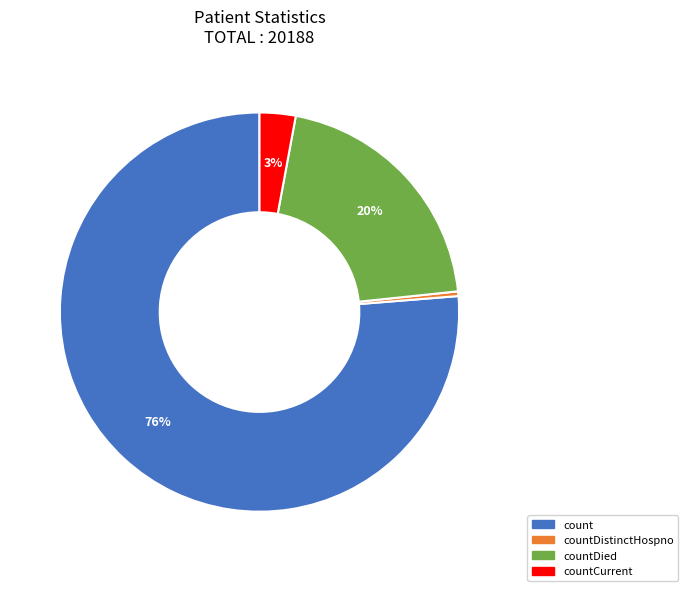

Which category has the smallest portion of the pie?

countDistinctHospno